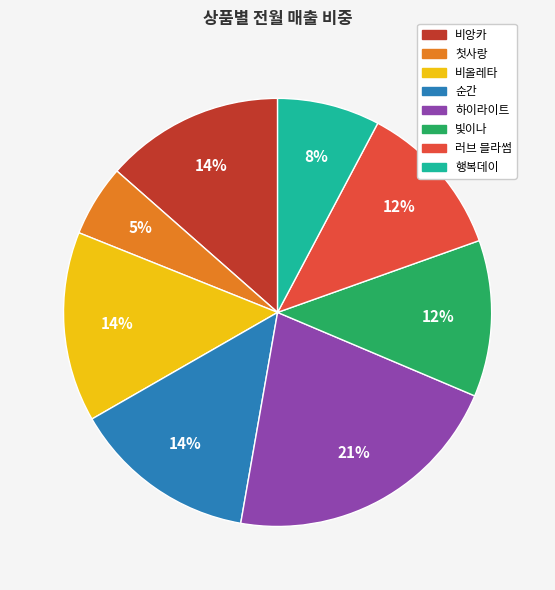

What is the ratio of the value at 비올레타 to the value at 하이라이트?

0.7